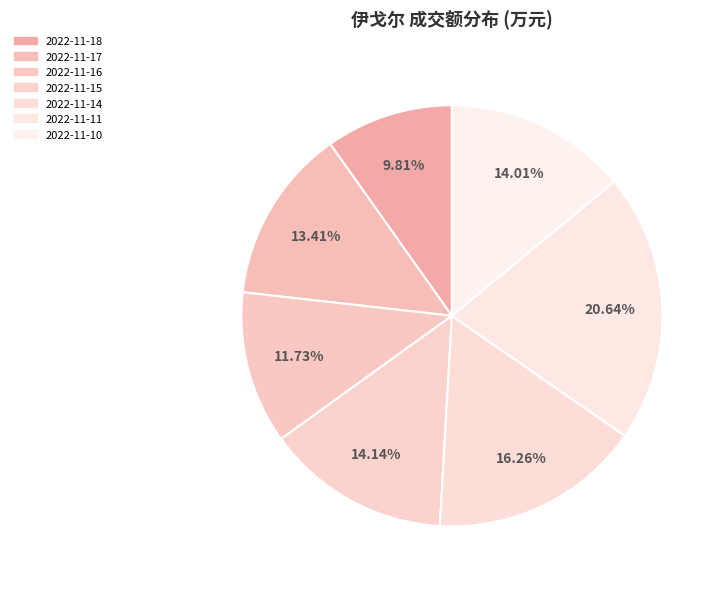

The 2022-11-10 slice represents 5% of the pie. True or false?

False